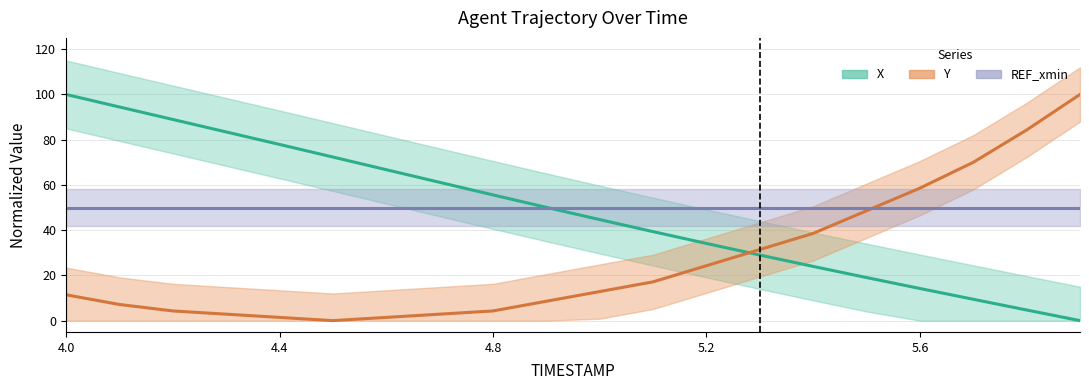

True or false: X has more than 2 interior local peaks.

False